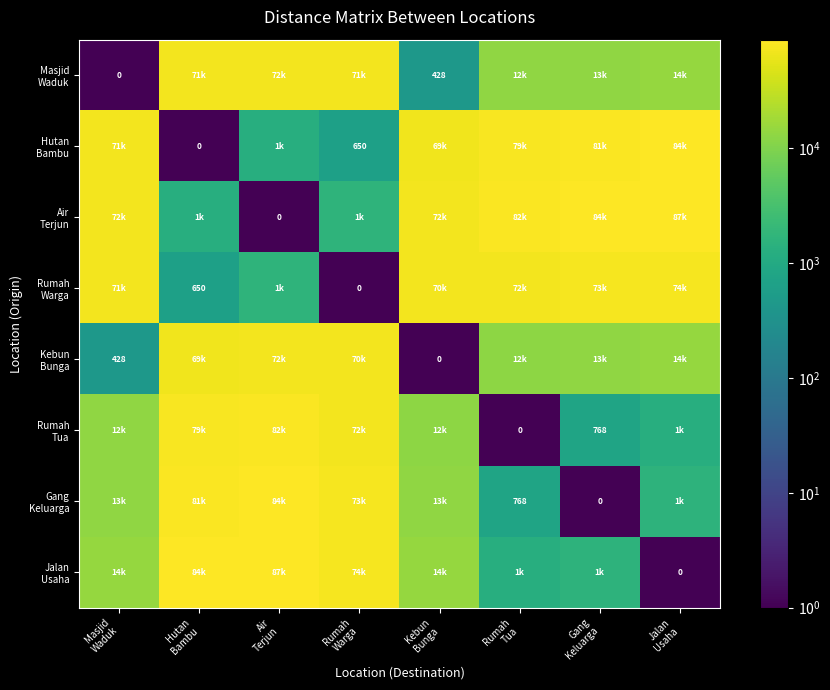

At which label does Air Terjun first exceed 72781?

Rumah Tua